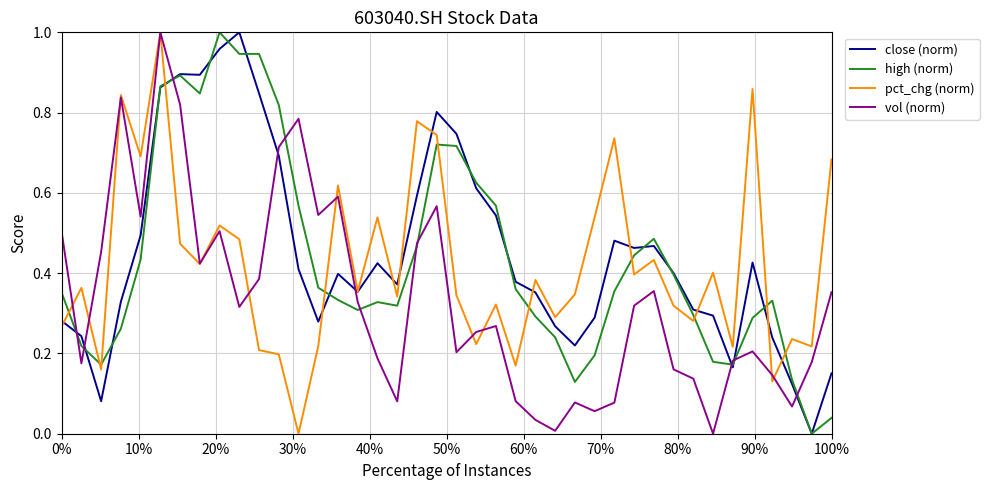

After their last crossing, which series has the higher values: high (norm) or pct_chg (norm)?

pct_chg (norm)